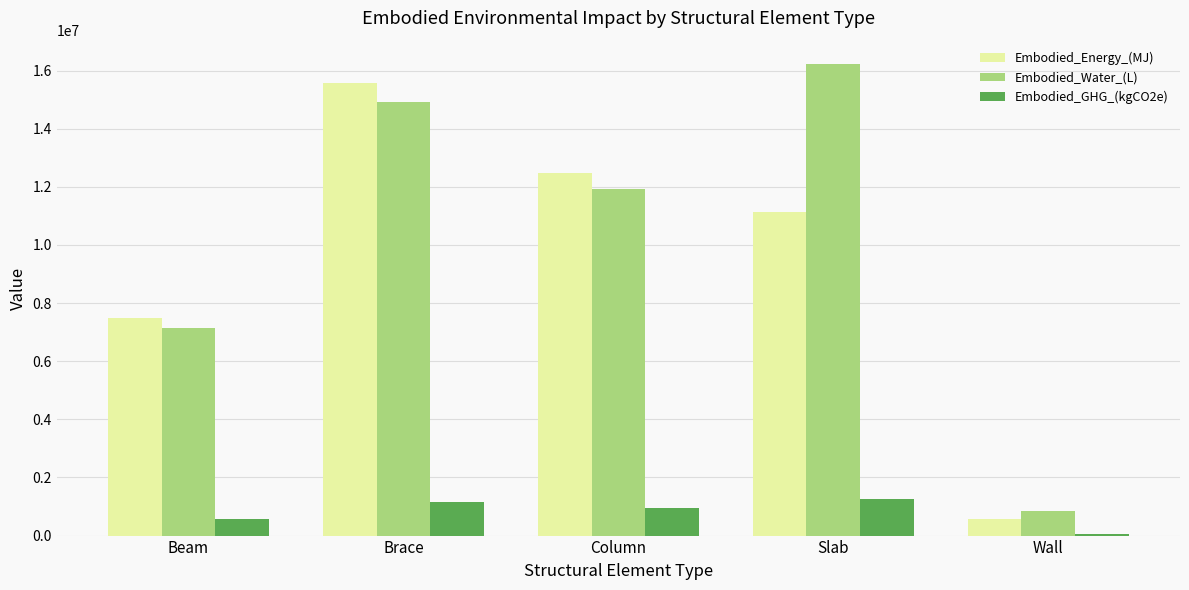

How many bars are there in each group?

3